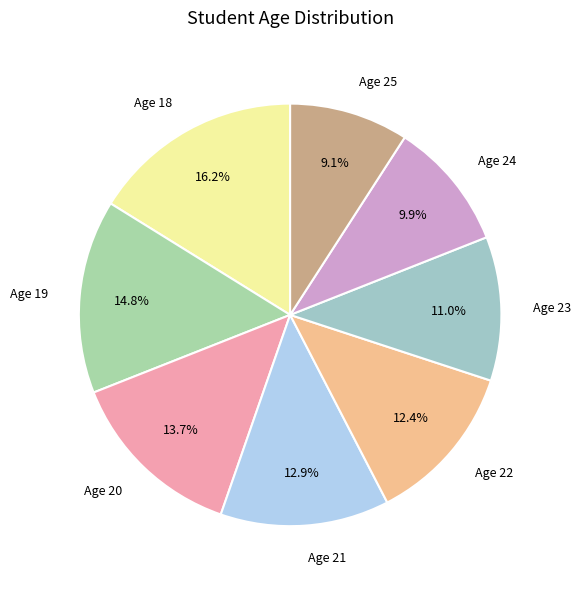

What percentage is NOT represented by Age 22?

87.6%